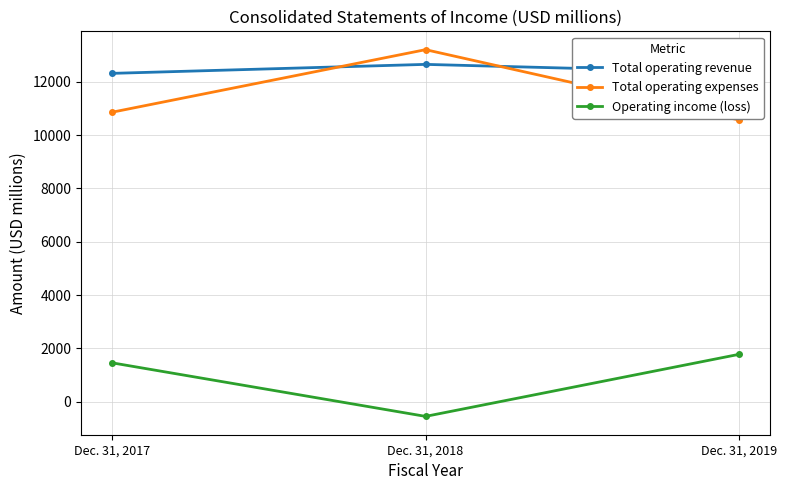

What is the difference between the second highest and minimum values in the Total operating expenses series?

292